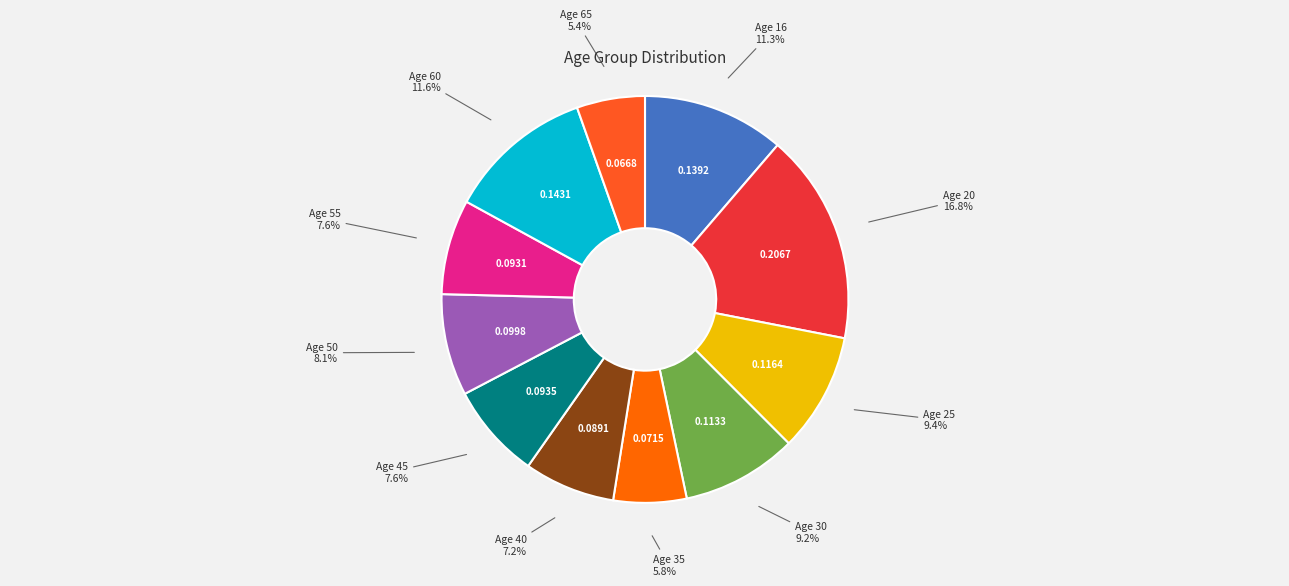

How many segments does this pie chart have?

11